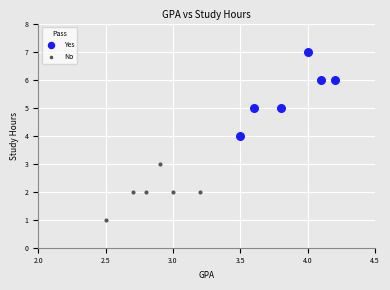

Which series reaches the maximum Y coordinate?

Yes